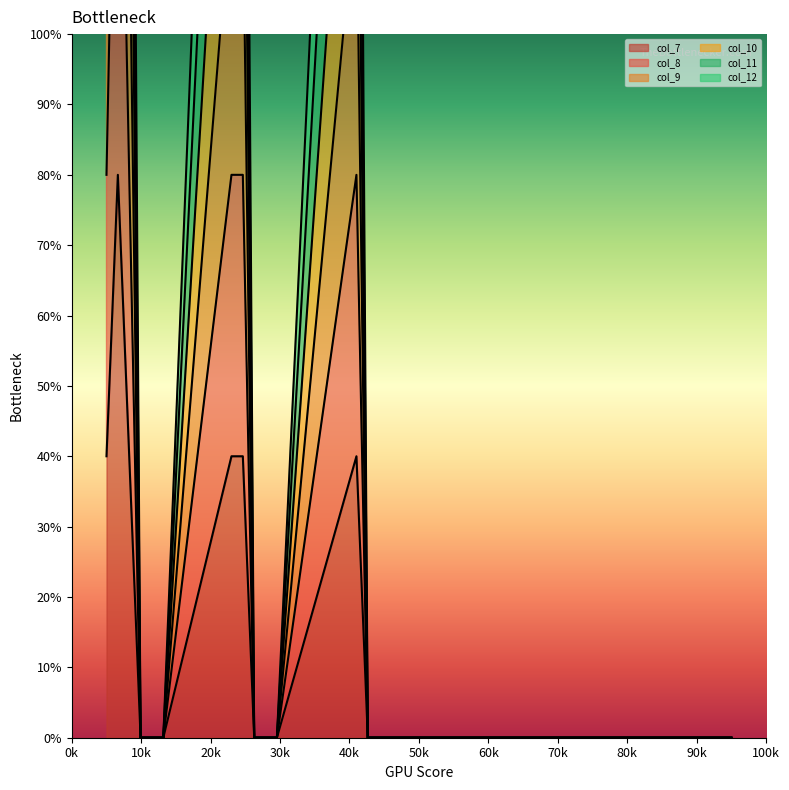

True or false: col_7 and col_8 cross at least once.

False